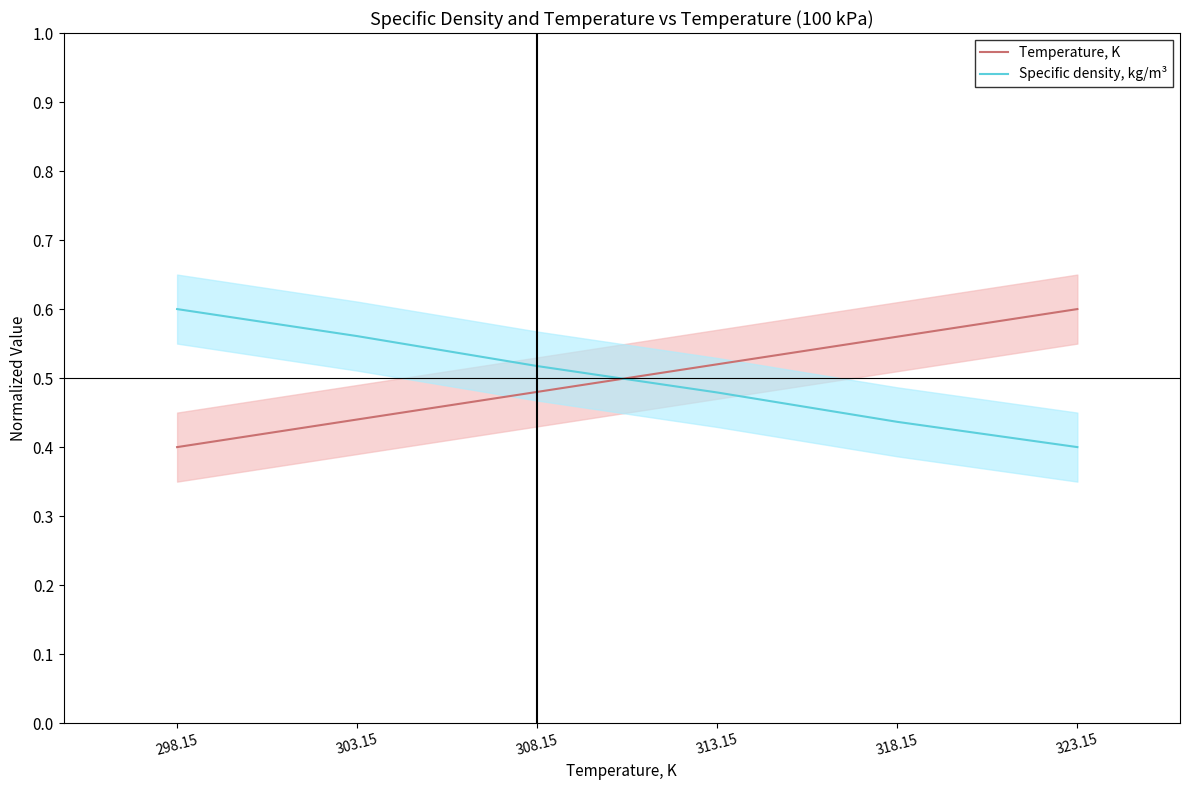

What is the value of the Specific density, kg/m³ point at the 1st from the left?

0.6